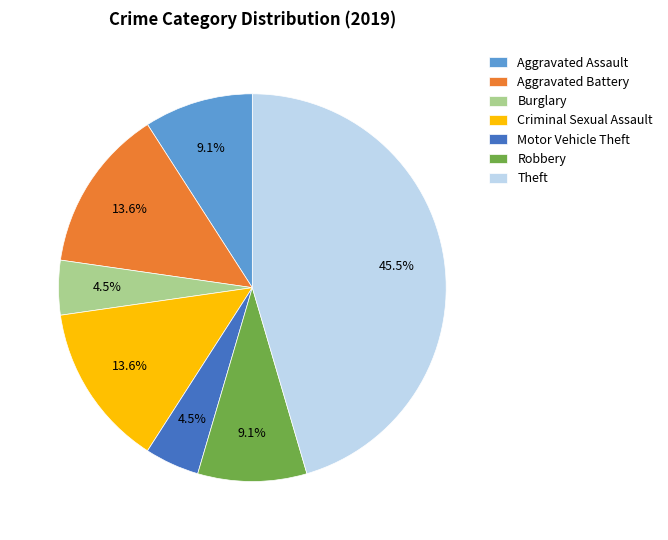

Combined, do Aggravated Battery and Burglary account for over 50%?

No